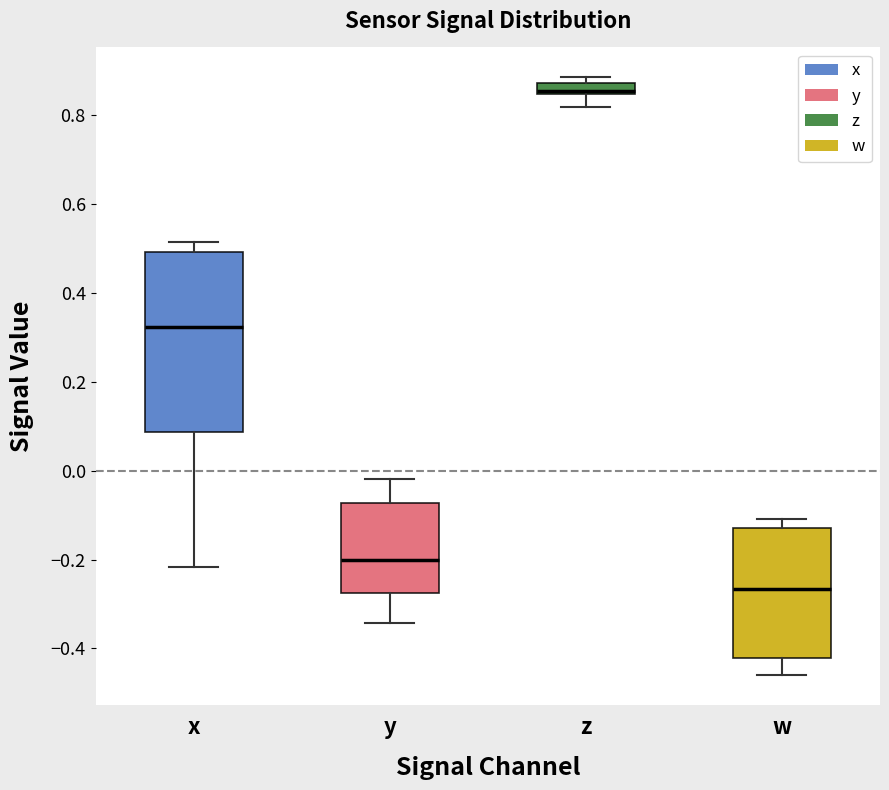

Comparing the boxes themselves (not the whiskers), which one is the tallest?

x